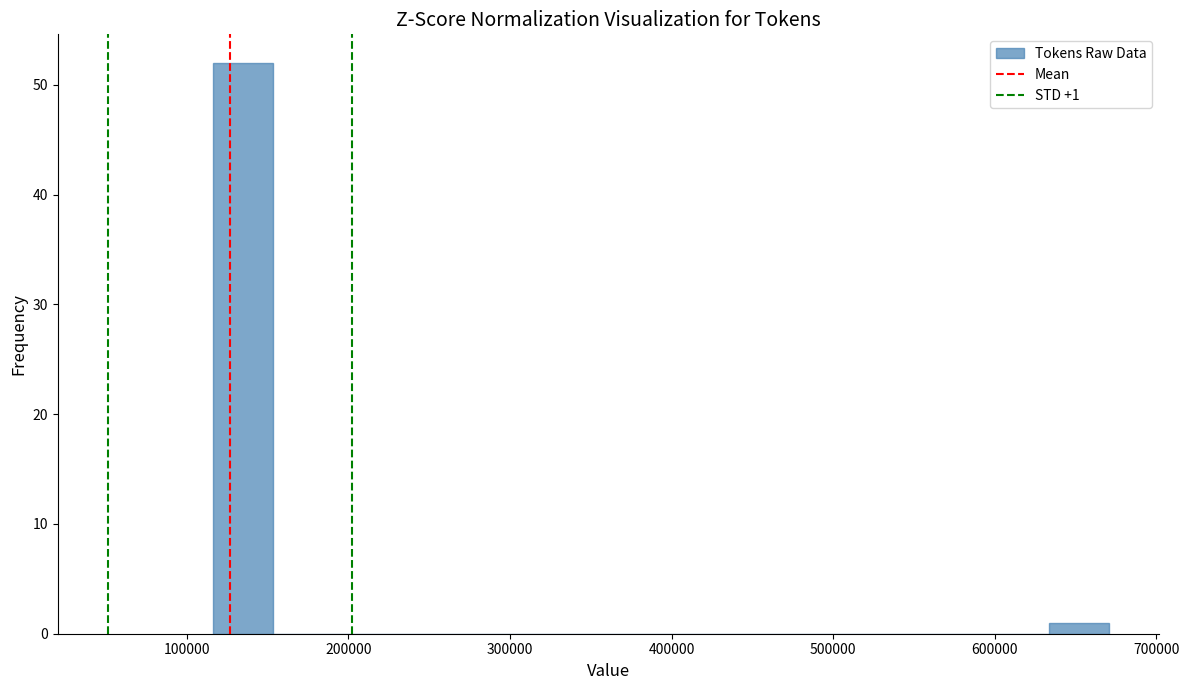

Read against the x-axis, roughly where is the centre of the tallest bar?

130000